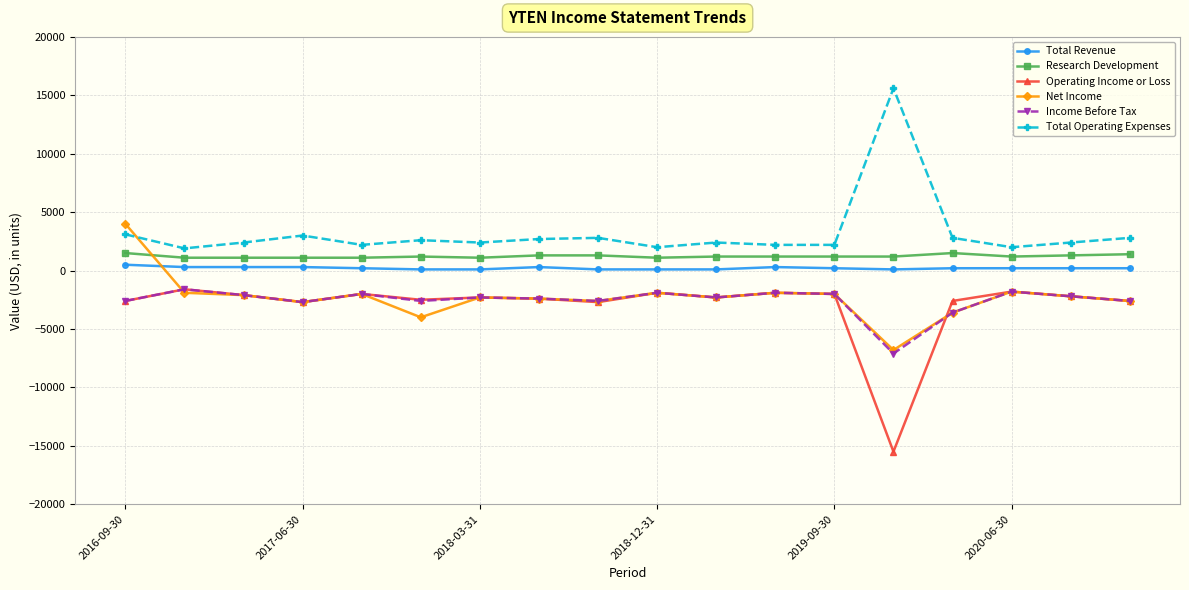

True or false: Net Income has more than 0 interior local peaks.

True